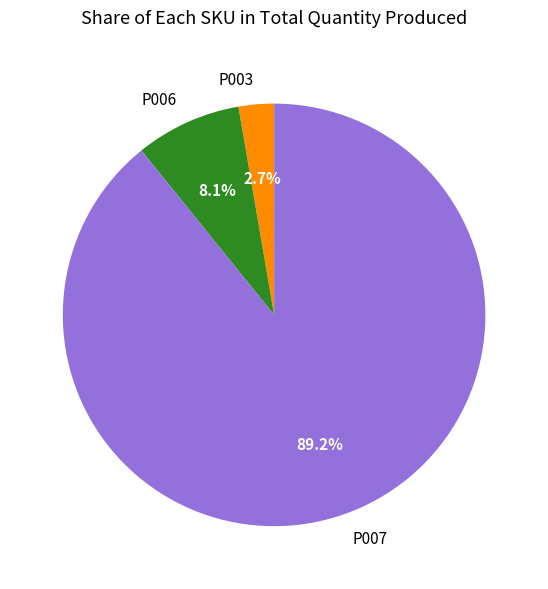

The P006 slice represents 8% of the pie. True or false?

True